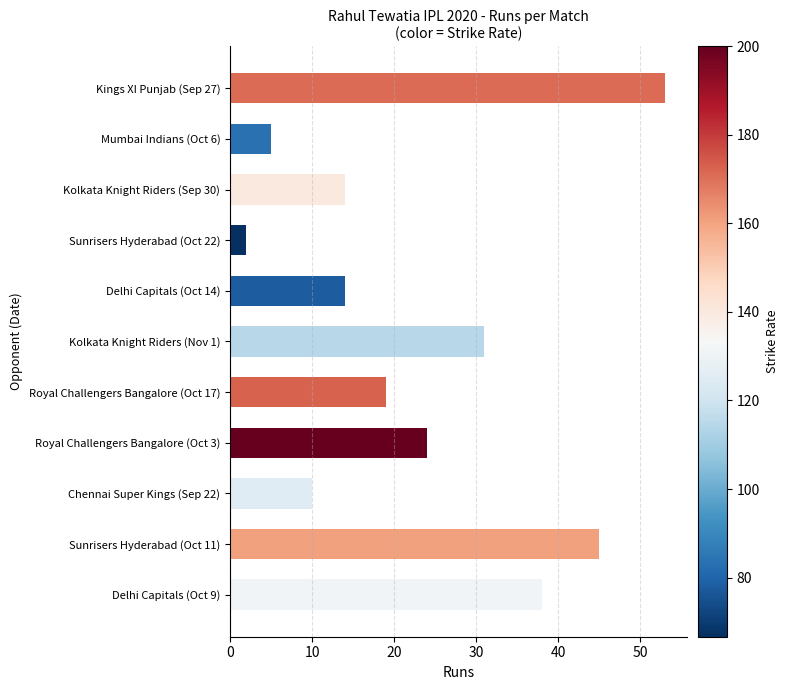

What is the label of the 6th bar from the bottom?

Kolkata Knight Riders (Nov 1)